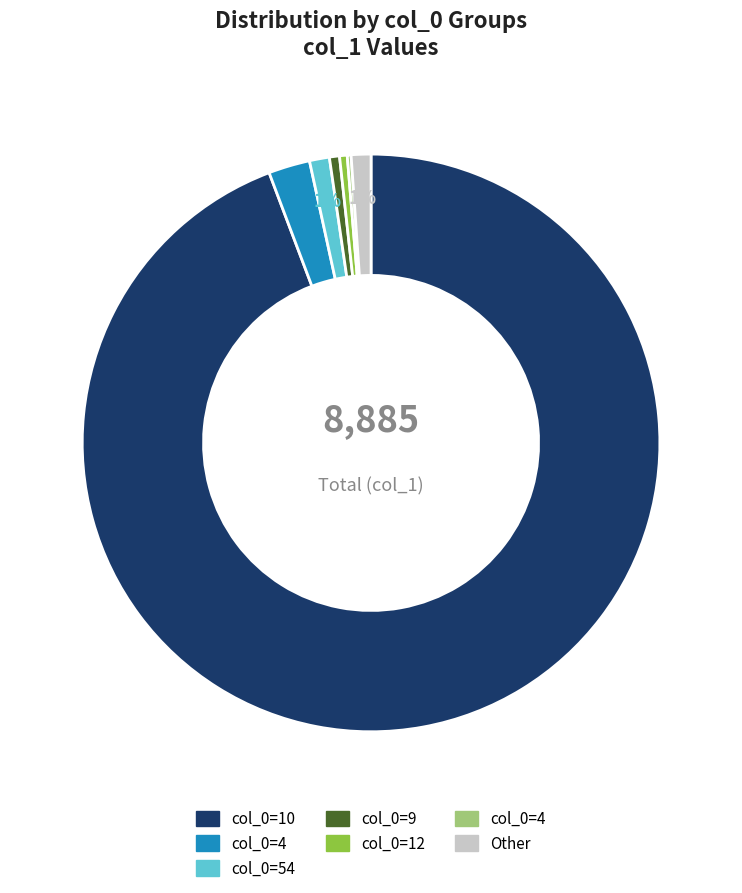

Is there any slice that represents more than half of the pie?

Yes